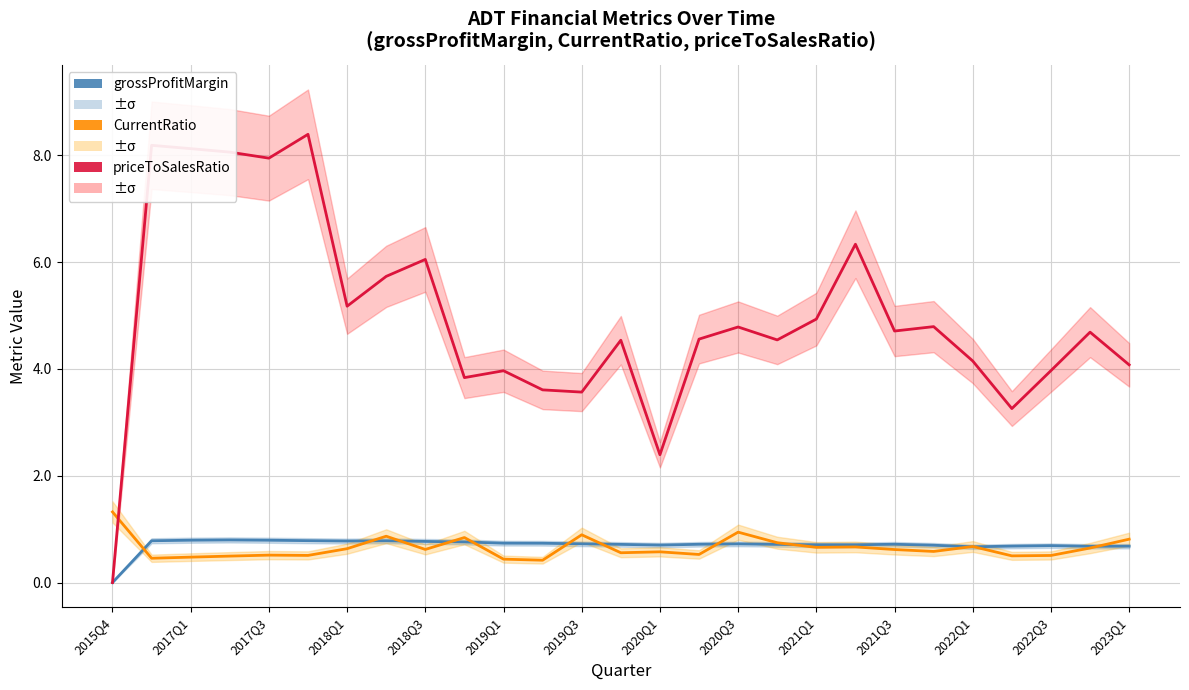

True or false: grossProfitMargin has more than 2 points higher than both neighbors.

True